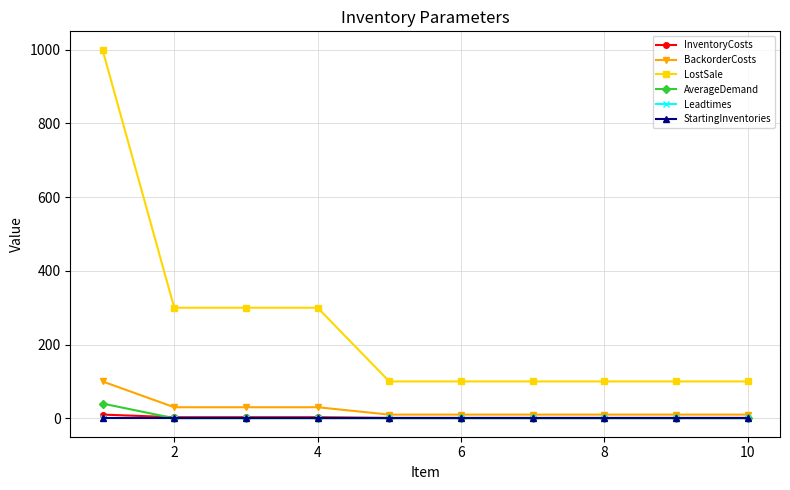

What is the maximum value shown in the chart?

1000